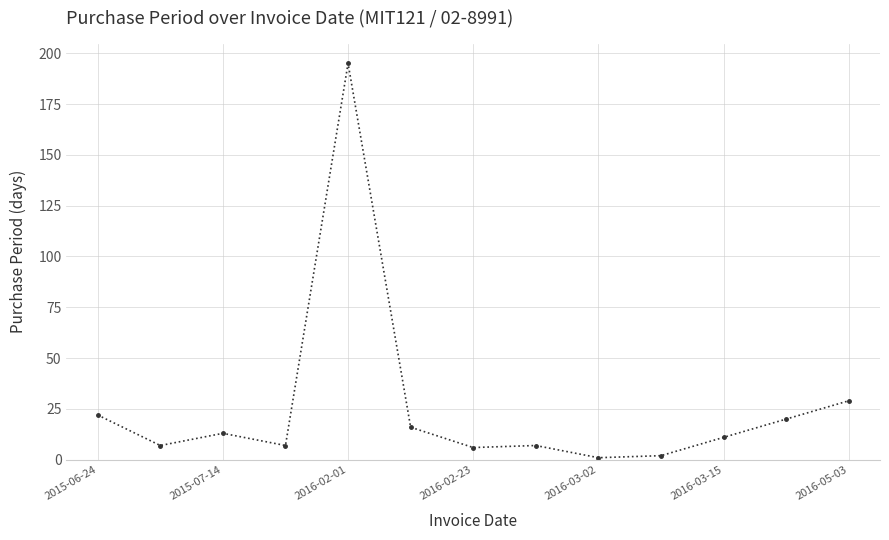

What is the difference between the second highest and second lowest values?

27